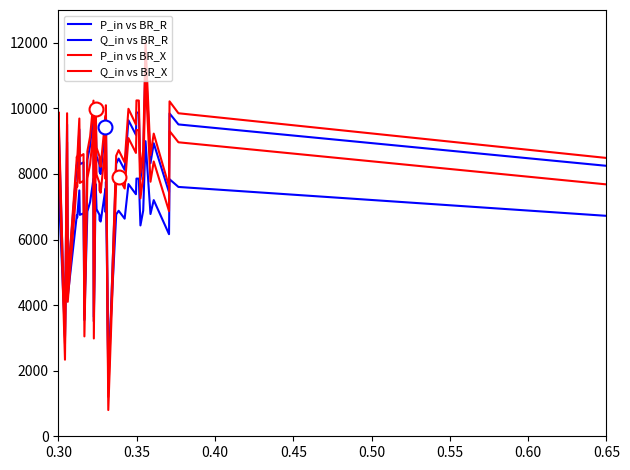

Where do Q_in vs BR_X and Q_in vs BR_R first cross each other?

0.35 and 0.40